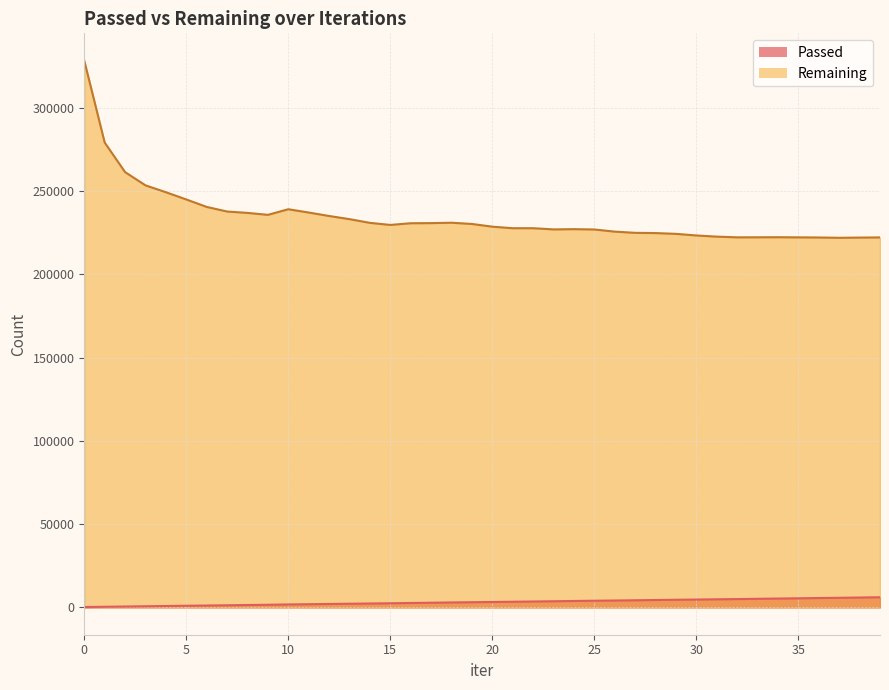

Does the chart display data point markers on the line(s)?

No